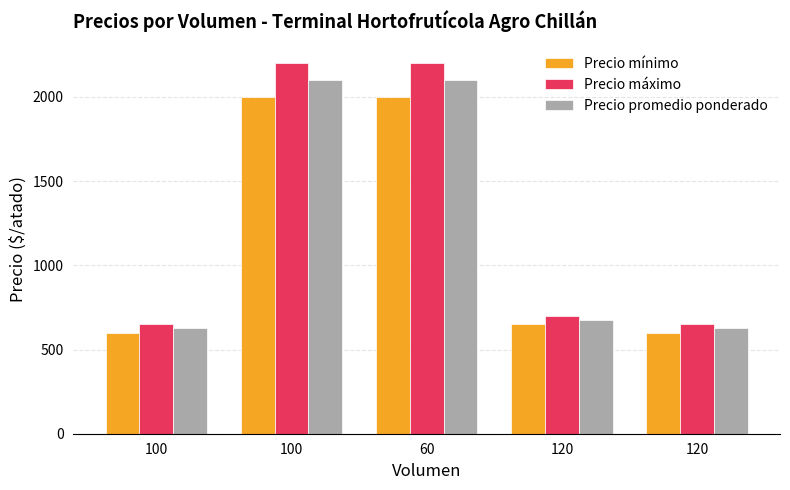

Rank the categories by Precio máximo value from highest to lowest.

100, 60, 120, 100, 120